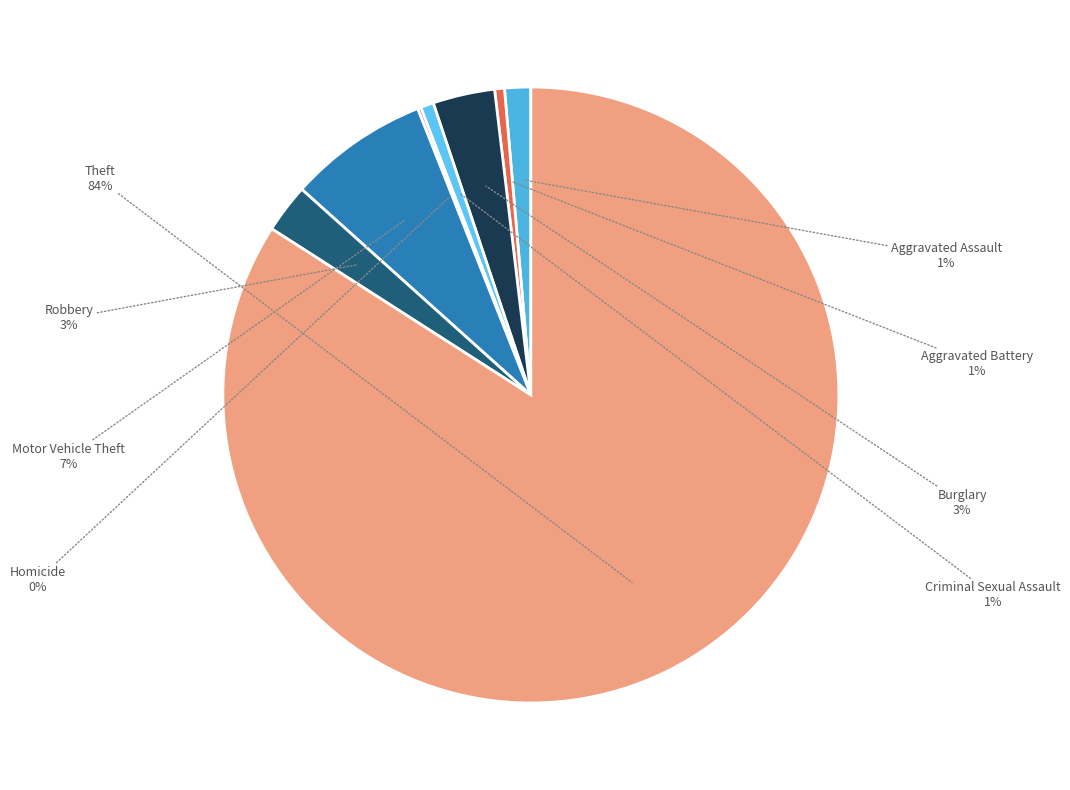

Which slice is the largest?

Theft